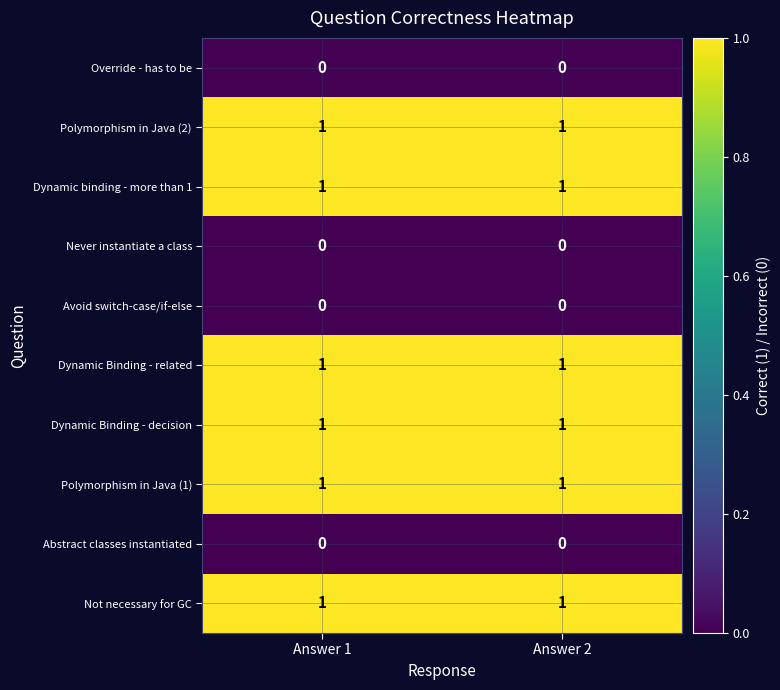

Is the value of Dynamic Binding - decision at Answer 2 greater than the value of Never instantiate a class at Answer 2?

Yes